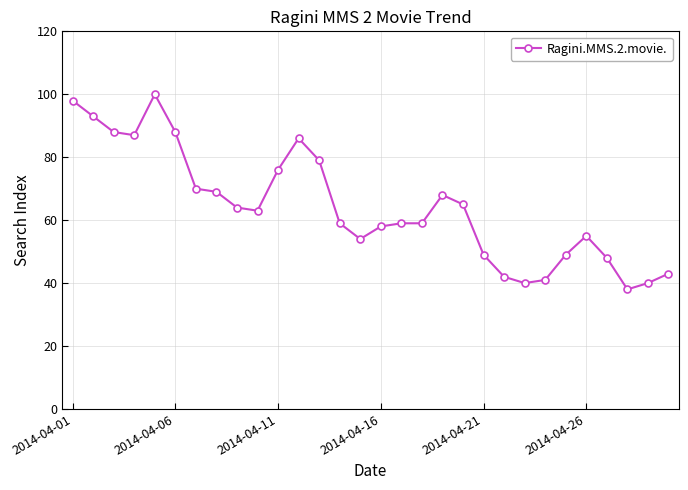

Is this an area chart (filled region under the line)?

No